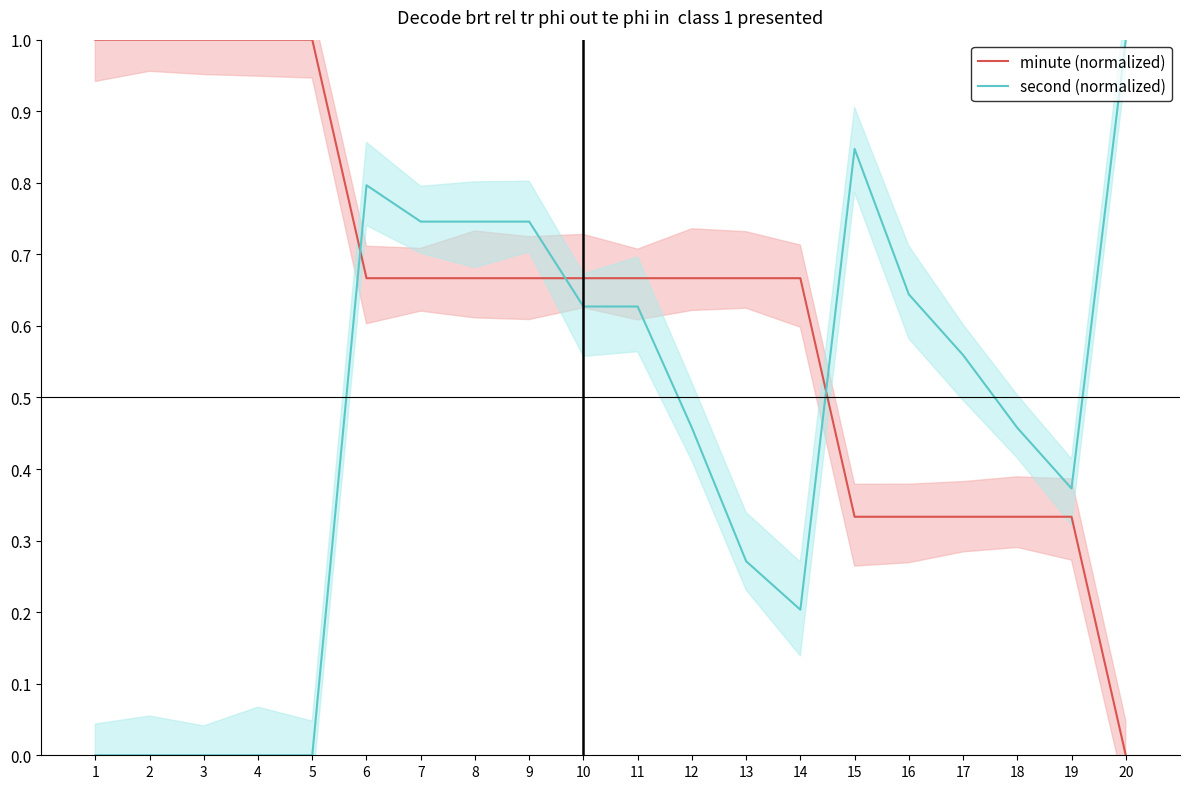

Is the value of minute (normalized) at 12 greater than the value of second (normalized) at 2?

Yes